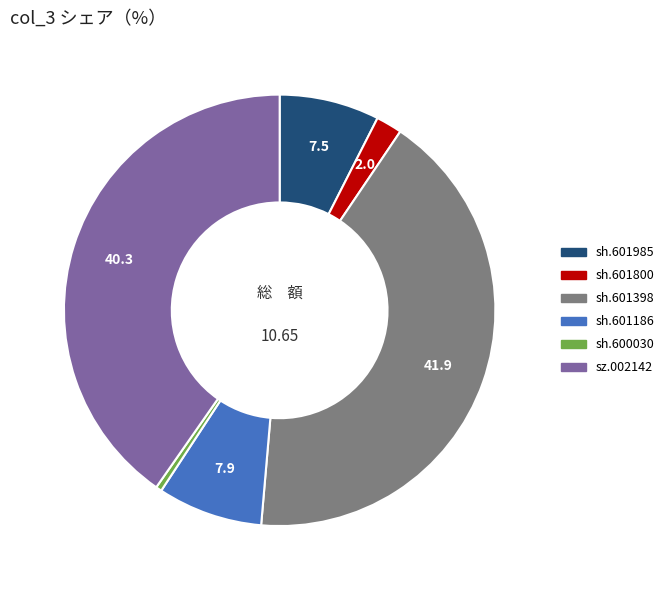

What is the largest slice in the pie chart?

sh.601398